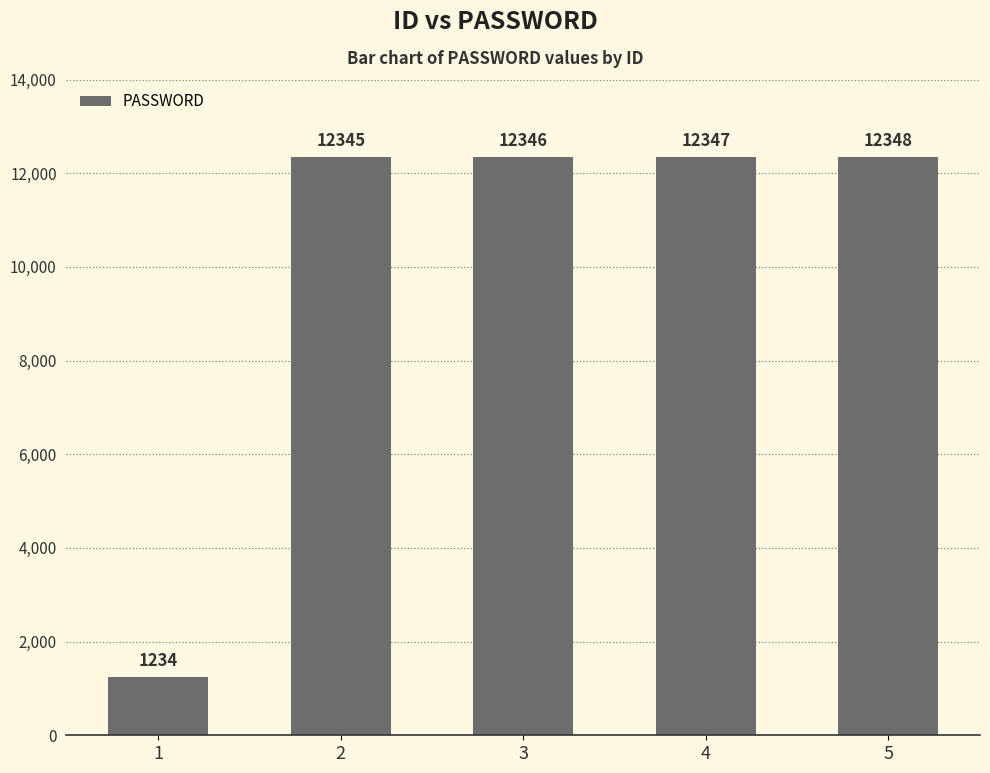

Approximately how many times larger is the value at 2 compared to 3?

1.0